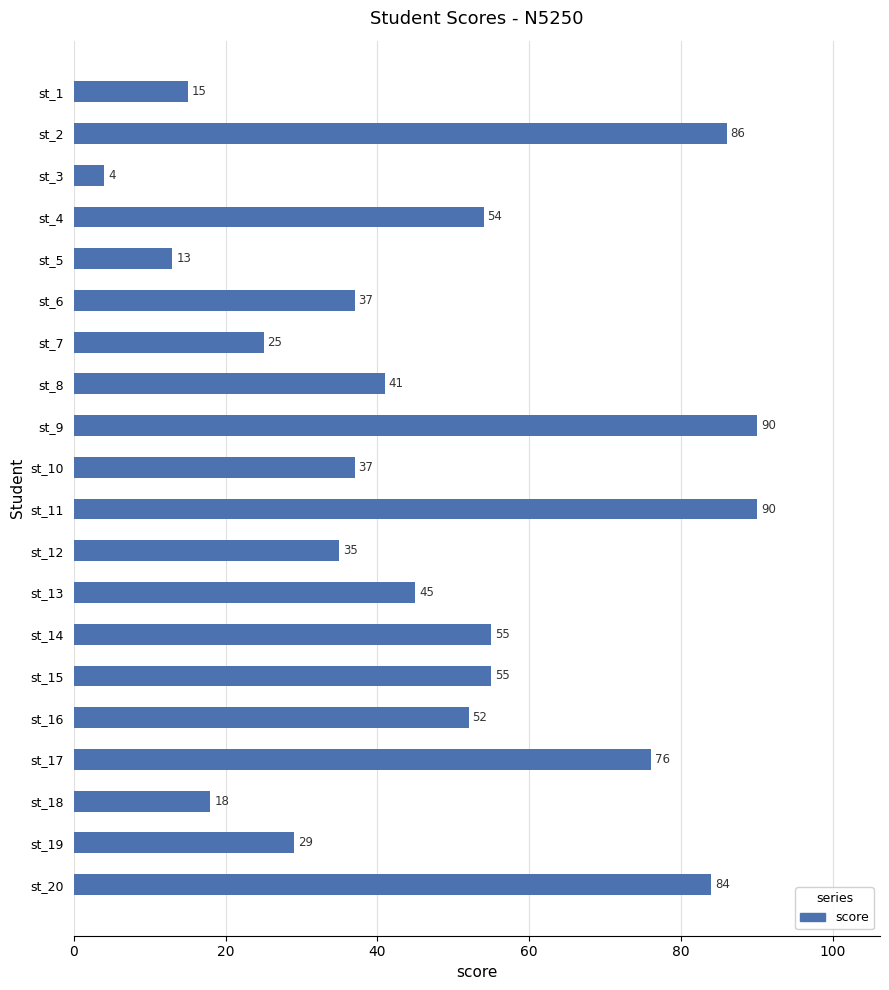

How many data points does each series have?

20